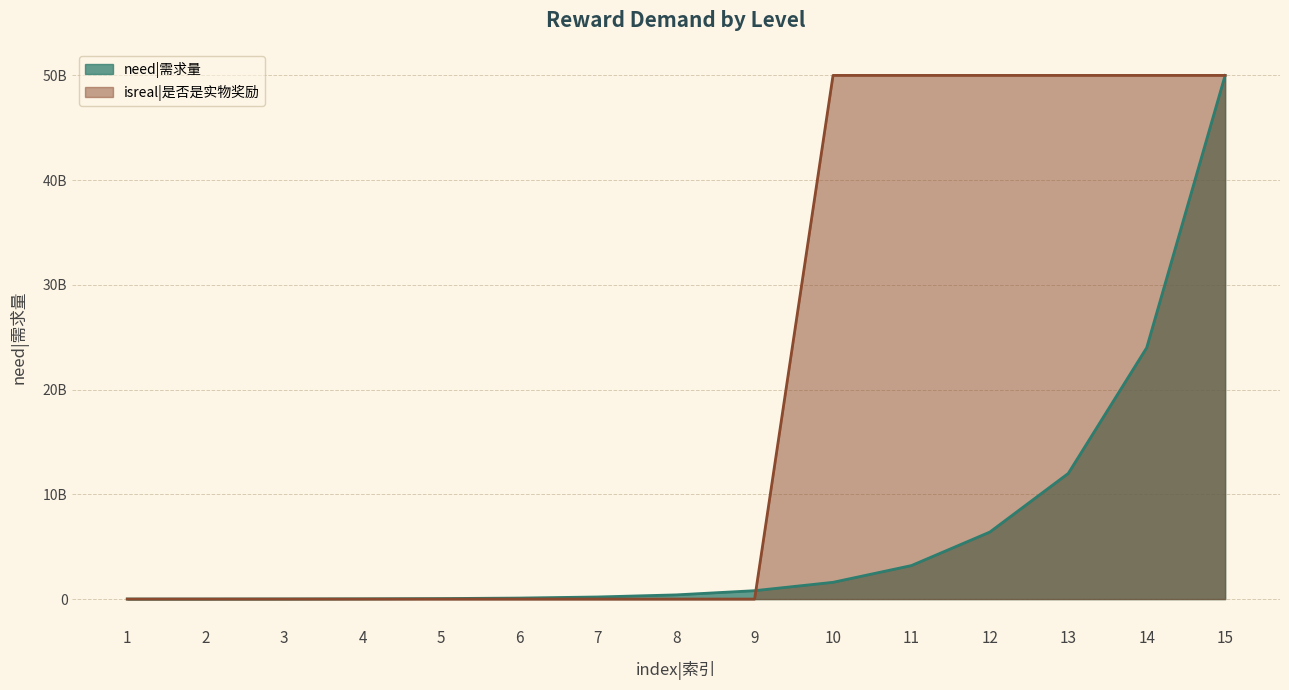

Where is isreal|是否是实物奖励 nearest to the value 25000000000?

1